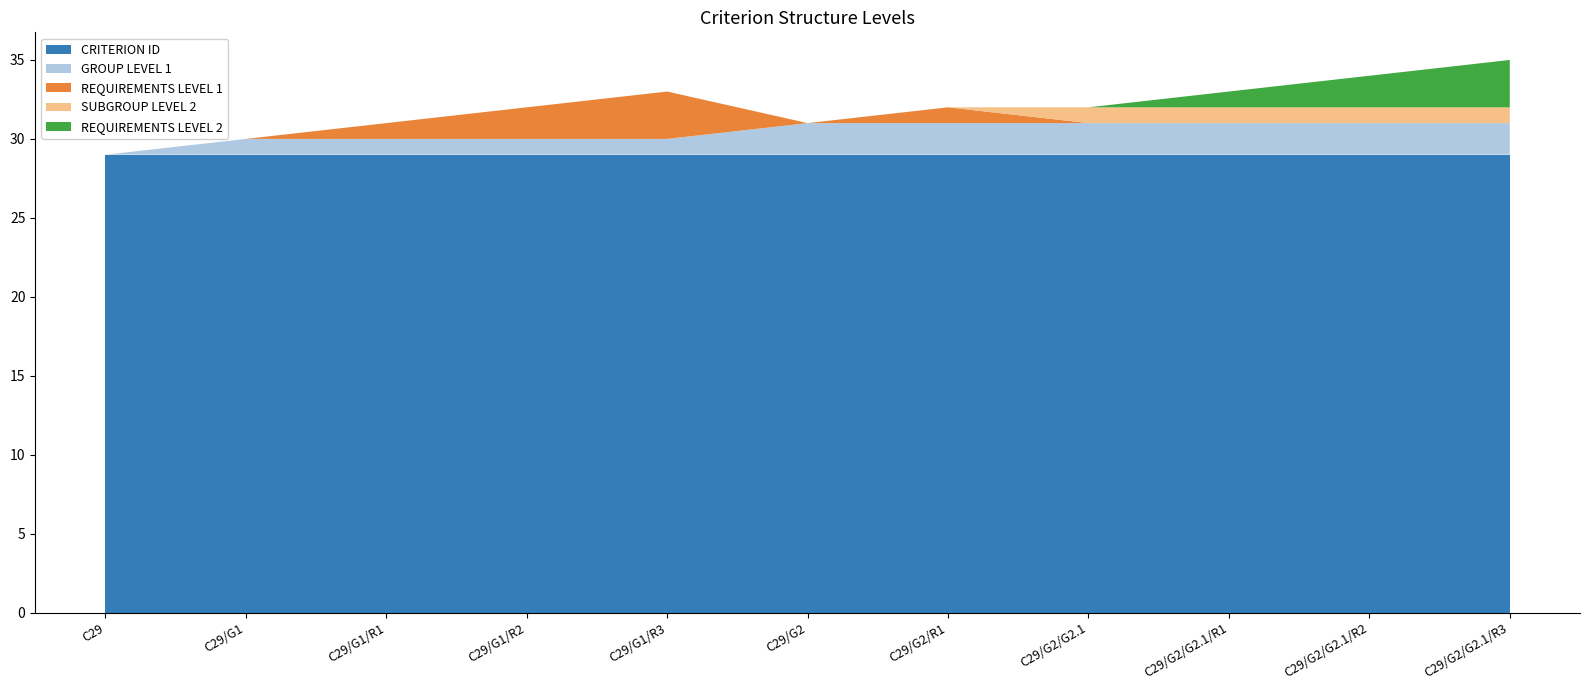

Reading left to right, list all the values displayed in this chart.

CRITERION ID: C29=29	C29/G1=29	C29/G1/R1=29	C29/G1/R2=29	C29/G1/R3=29	C29/G2=29	C29/G2/R1=29	C29/G2/G2.1=29	C29/G2/G2.1/R1=29	C29/G2/G2.1/R2=29	C29/G2/G2.1/R3=29
GROUP LEVEL 1: C29=0	C29/G1=1	C29/G1/R1=1	C29/G1/R2=1	C29/G1/R3=1	C29/G2=2	C29/G2/R1=2	C29/G2/G2.1=2	C29/G2/G2.1/R1=2	C29/G2/G2.1/R2=2	C29/G2/G2.1/R3=2
REQUIREMENTS LEVEL 1: C29=0	C29/G1=0	C29/G1/R1=1	C29/G1/R2=2	C29/G1/R3=3	C29/G2=0	C29/G2/R1=1	C29/G2/G2.1=0	C29/G2/G2.1/R1=0	C29/G2/G2.1/R2=0	C29/G2/G2.1/R3=0
SUBGROUP LEVEL 2: C29=0	C29/G1=0	C29/G1/R1=0	C29/G1/R2=0	C29/G1/R3=0	C29/G2=0	C29/G2/R1=0	C29/G2/G2.1=1	C29/G2/G2.1/R1=1	C29/G2/G2.1/R2=1	C29/G2/G2.1/R3=1
REQUIREMENTS LEVEL 2: C29=0	C29/G1=0	C29/G1/R1=0	C29/G1/R2=0	C29/G1/R3=0	C29/G2=0	C29/G2/R1=0	C29/G2/G2.1=0	C29/G2/G2.1/R1=1	C29/G2/G2.1/R2=2	C29/G2/G2.1/R3=3